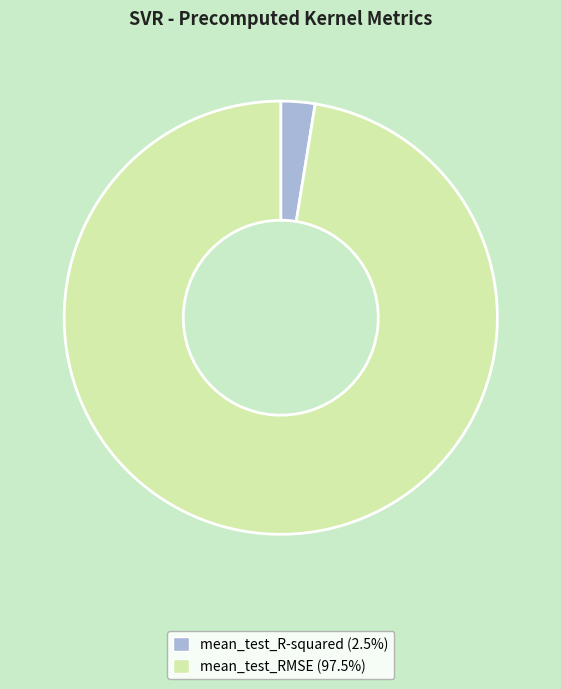

Does mean_test_R-squared account for over 50% of the chart?

No